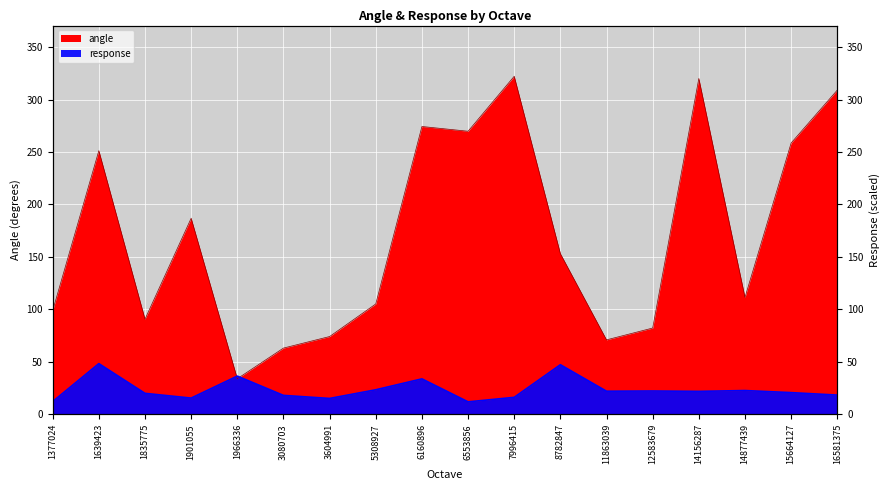

In response, how many points are higher than both neighbors (excluding endpoints)?

6